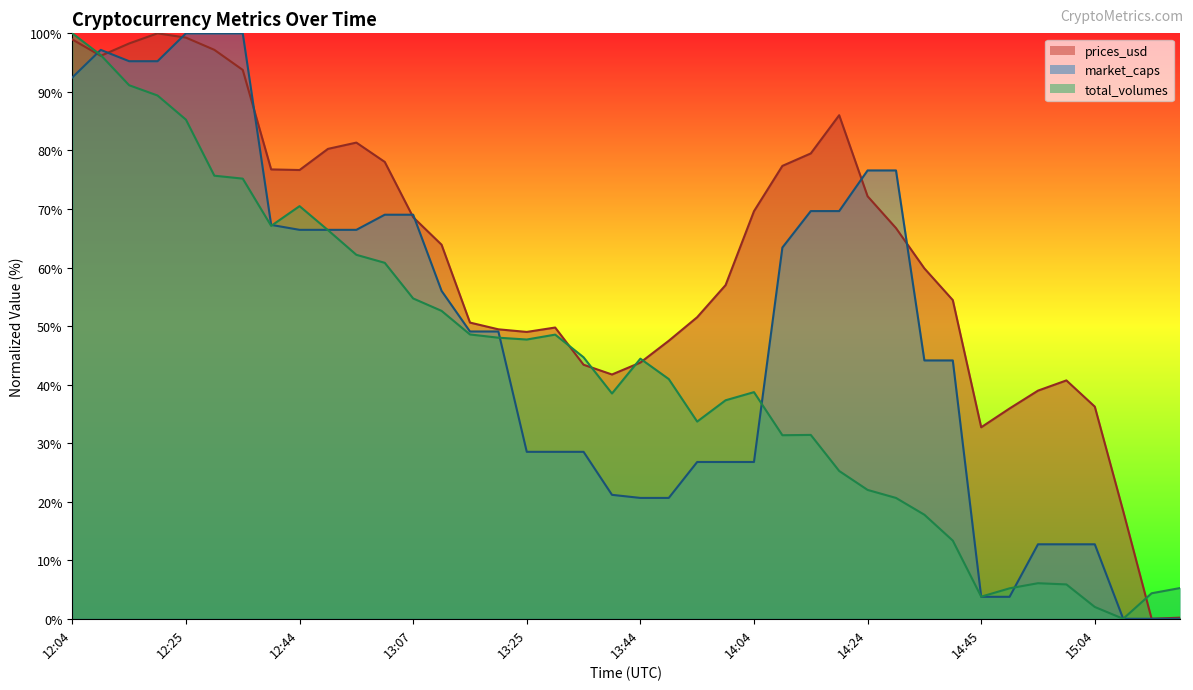

List the labels in order of total_volumes value, largest first.

12:04, 12:09, 12:14, 12:20, 12:25, 12:30, 12:34, 12:44, 12:40, 12:49, 12:54, 13:00, 13:07, 13:10, 13:14, 13:30, 13:19, 13:25, 13:34, 13:44, 13:50, 14:04, 13:40, 14:00, 13:54, 14:14, 14:10, 14:20, 14:24, 14:30, 14:34, 14:39, 14:55, 14:59, 15:20, 14:50, 15:14, 14:45, 15:04, 15:09